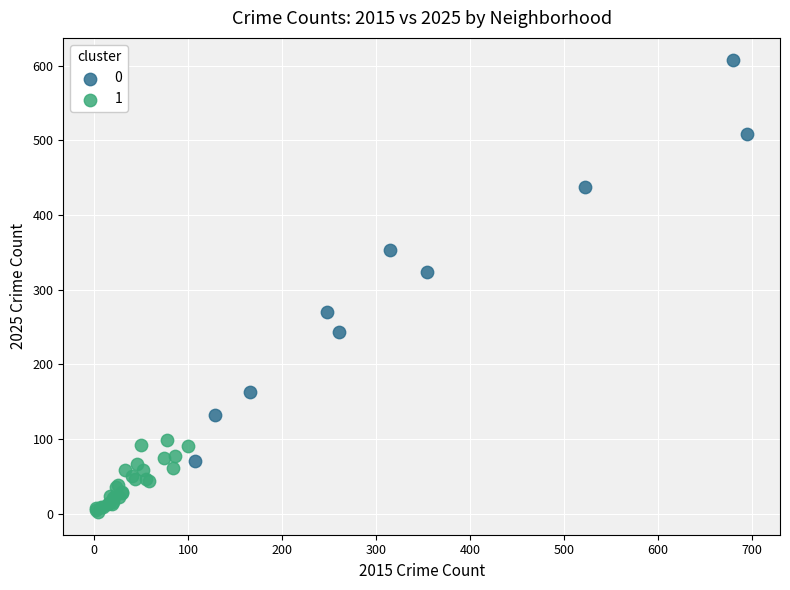

Which series contains the highest Y value?

0